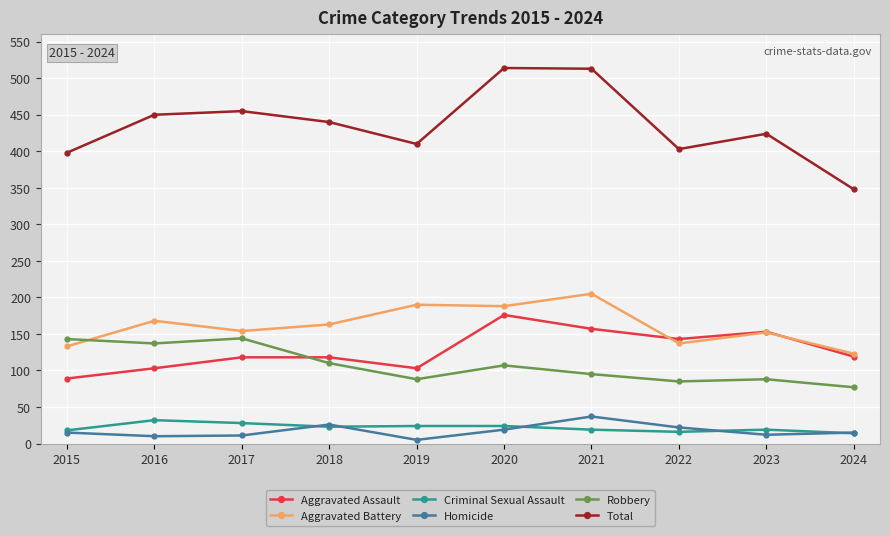

What is the value of the Aggravated Battery point at the 5th from the left?

190